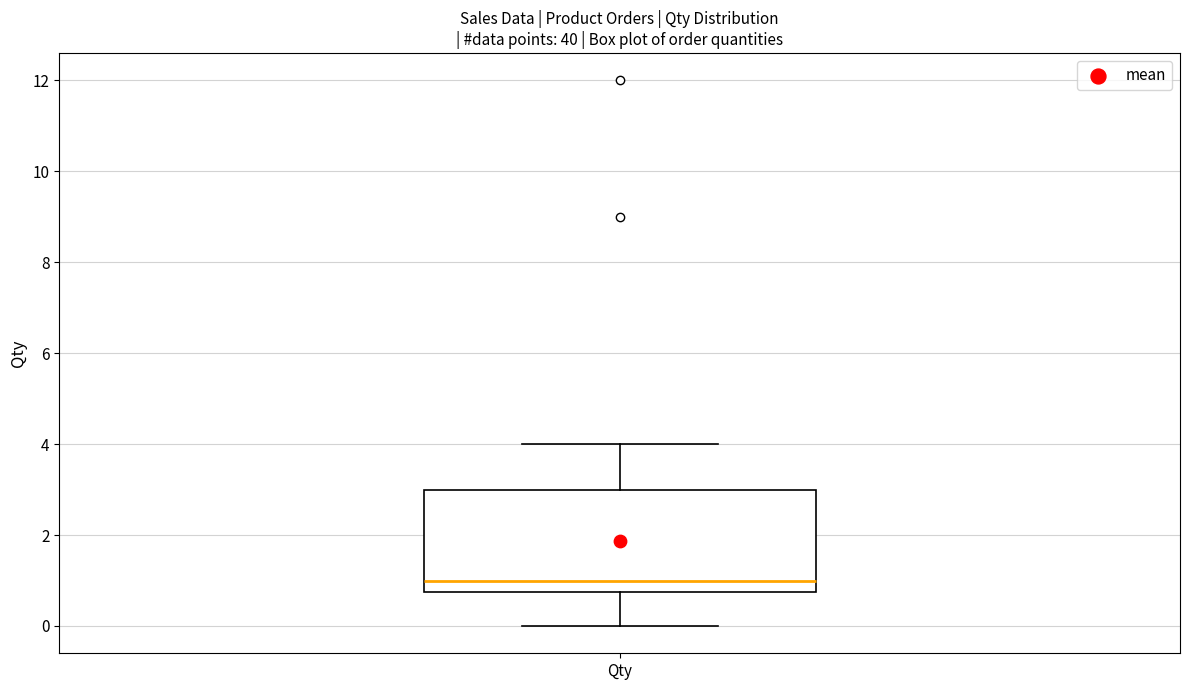

Transcribe this box plot: give where the median line is, the range the box spans, and where the two whiskers end, as read against the y-axis. The values are not printed on the chart, so give them approximately, as read against the axis.

median 1.0, box 0.8 to 3.0, whiskers 0.0 to 4.0